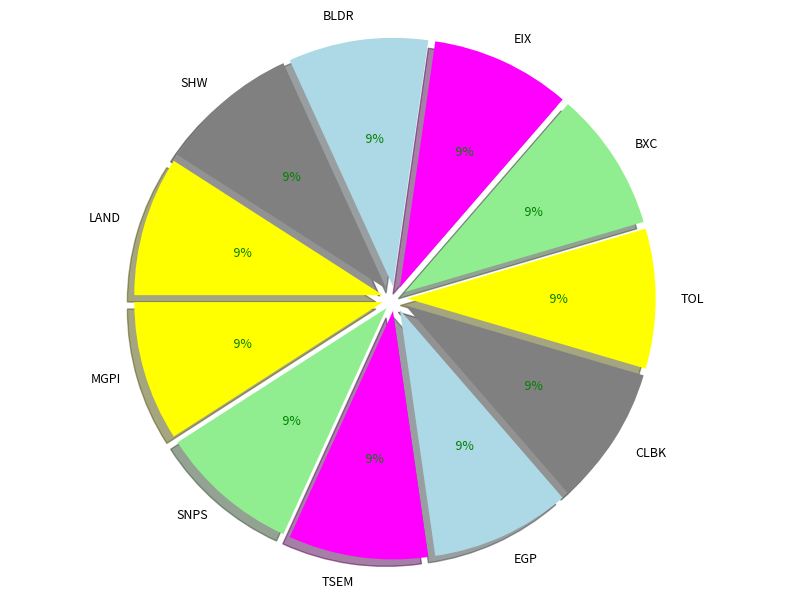

Does TOL represent more than half of the total?

No